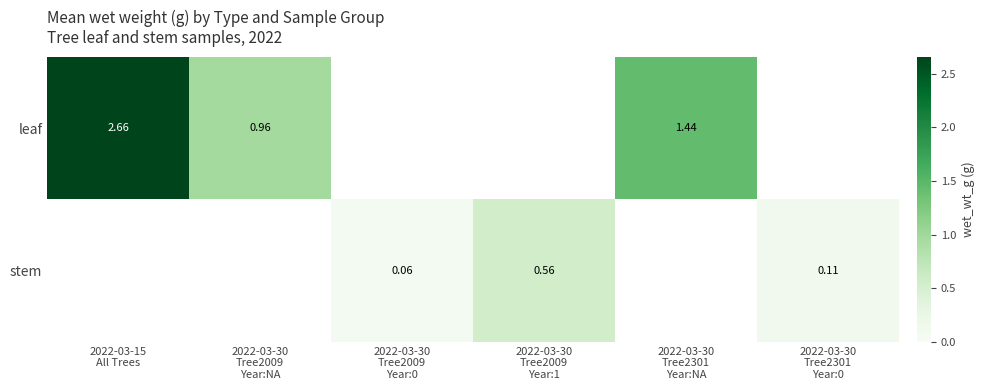

What is the maximum value shown in the chart?

2.7